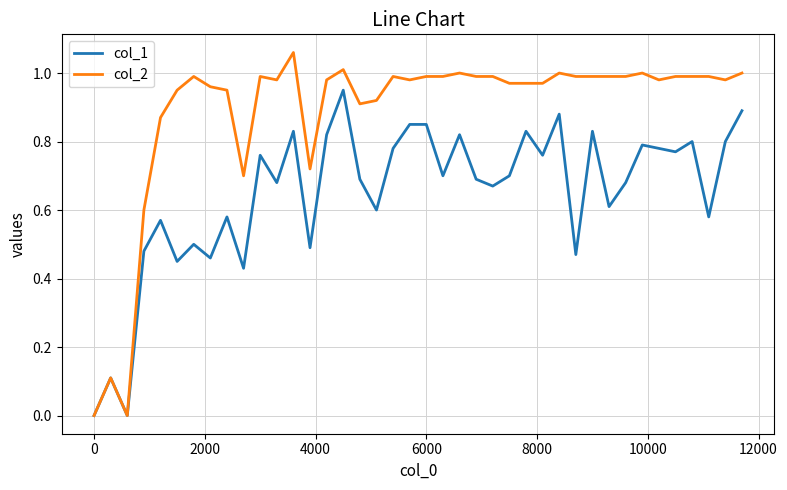

Which series has the largest total across all categories?

col_2